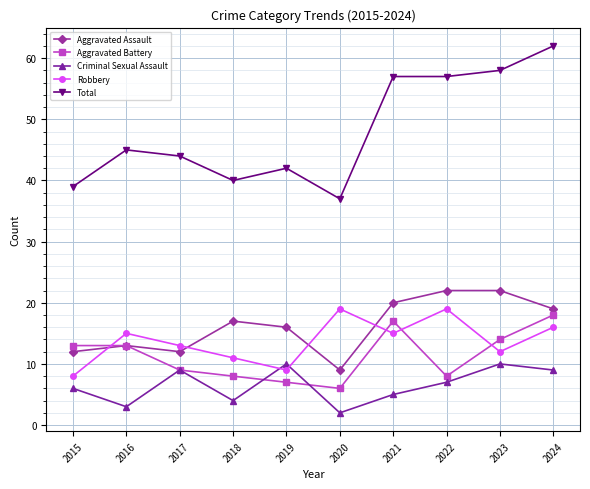

What is the sum of the Criminal Sexual Assault values at 2022 and 2023?

17